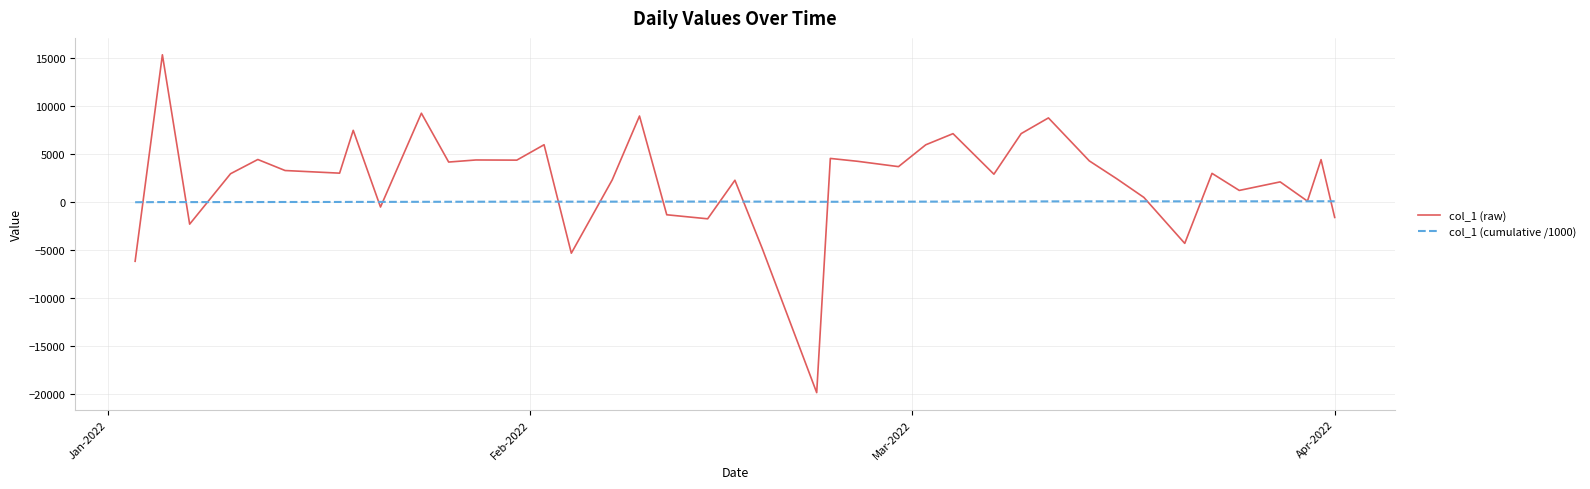

Which series has the largest total across all categories?

col_1 (raw)